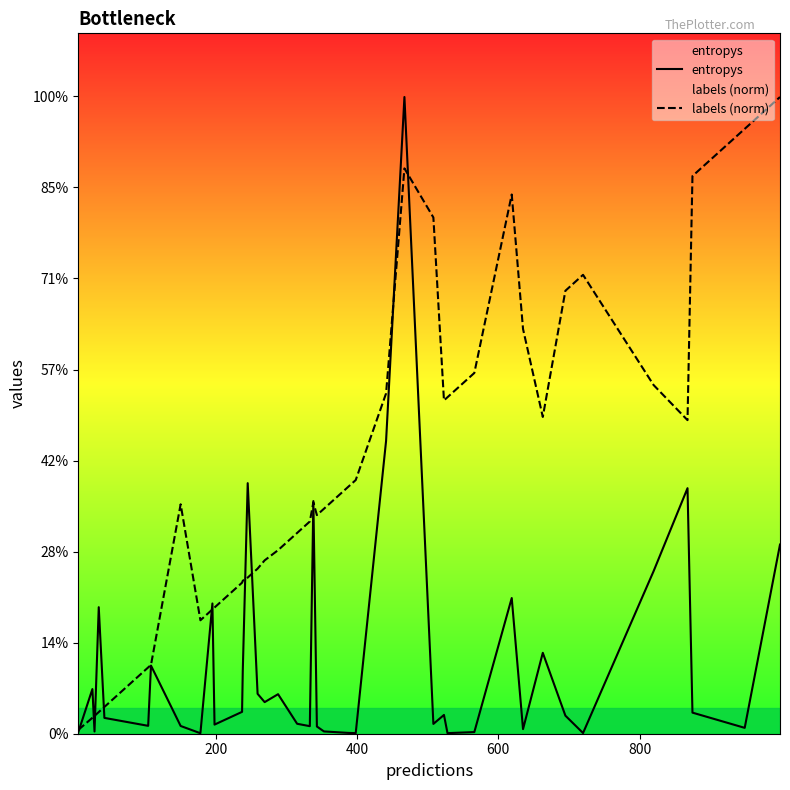

True or false: labels (norm) and entropys cross at least once.

True